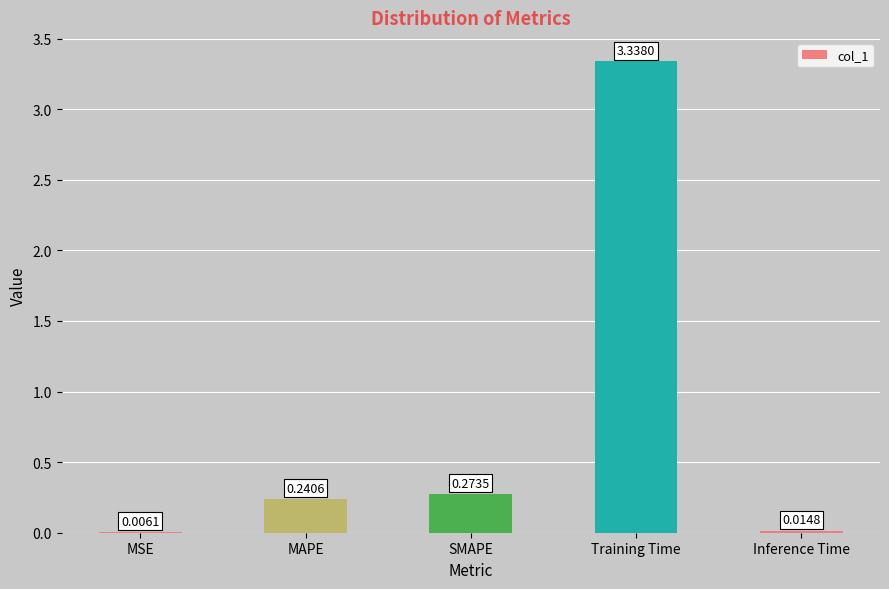

Which has a higher value, Training Time or MAPE?

Training Time